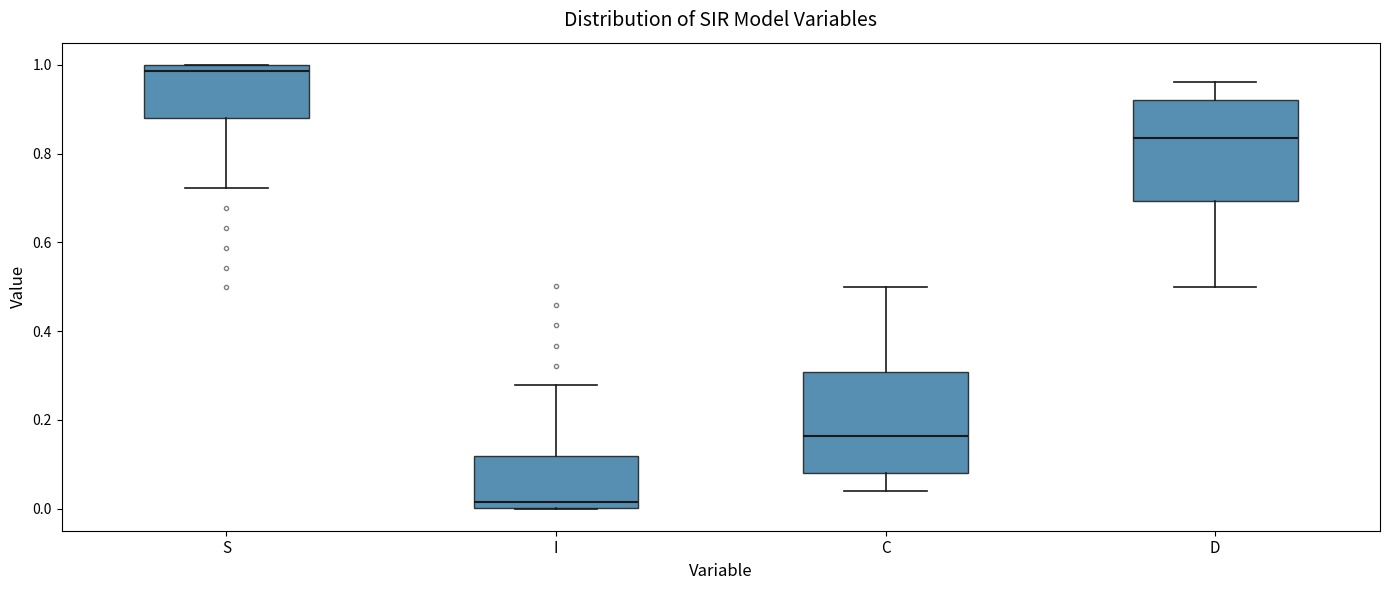

Reading left to right, read every box against the y-axis: the position of its median line, the range the box covers, and the ends of its whiskers. The values are not printed on the chart, so give them approximately, as read against the axis.

S: median 0.98, box 0.88 to 1.00, whiskers 0.72 to 1.00
I: median 0.02, box 0.00 to 0.12, whiskers 0.00 to 0.28
C: median 0.16, box 0.08 to 0.30, whiskers 0.04 to 0.50
D: median 0.84, box 0.70 to 0.92, whiskers 0.50 to 0.96